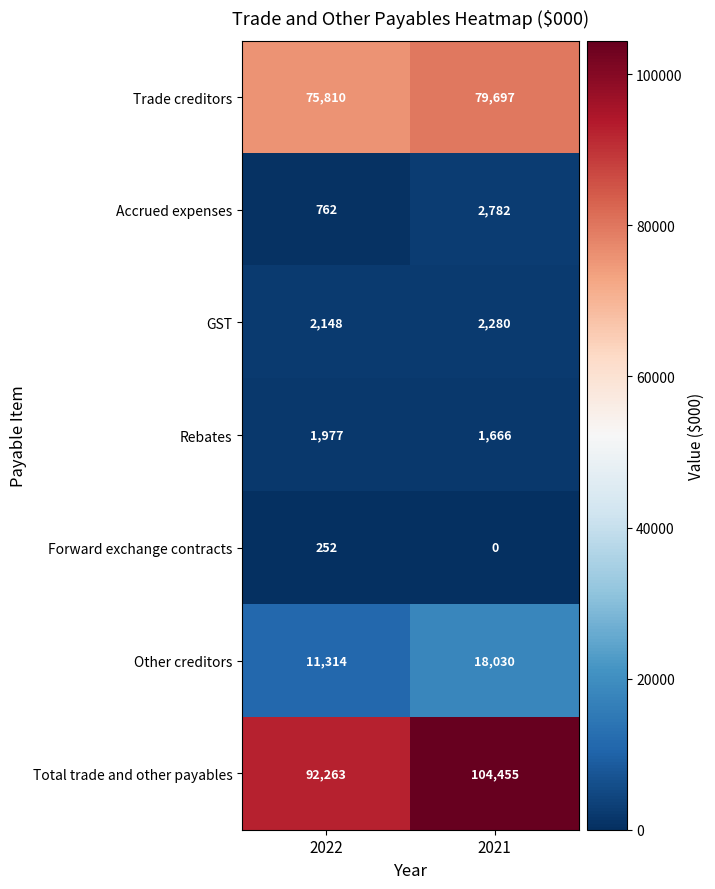

What is the difference between the Other creditors values at 2021 and 2022?

6716